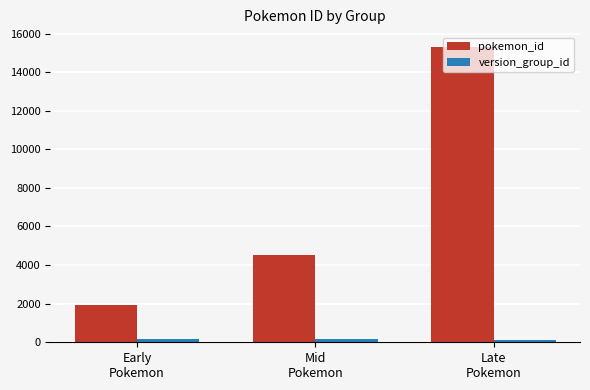

What is the difference between the maximum and minimum values in the pokemon_id series?

13394